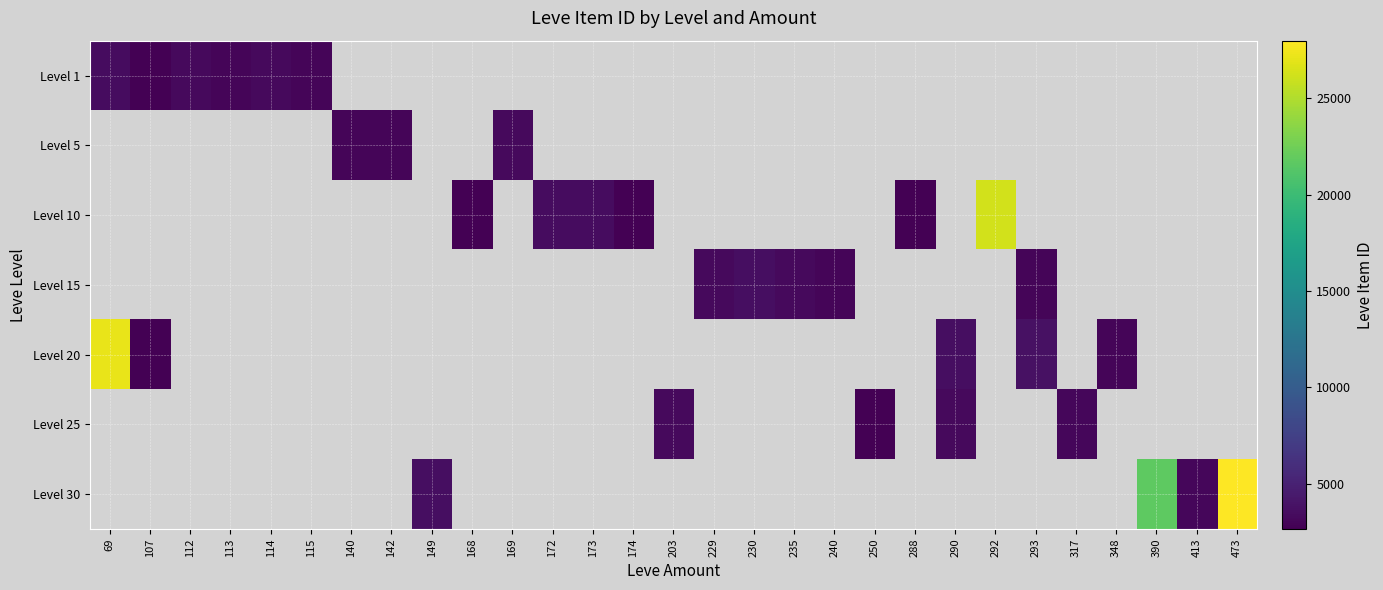

What is the maximum value shown in the chart?

27990.0